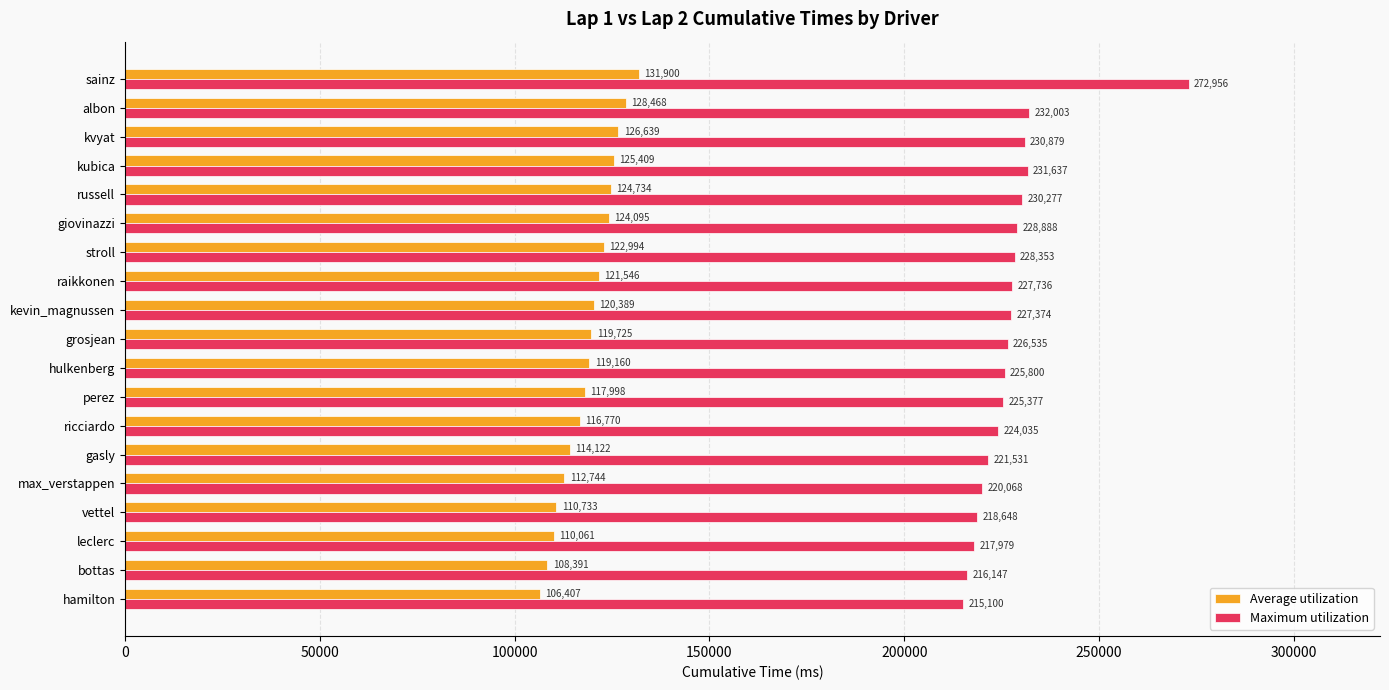

Where is Average utilization nearest to the value 119153?

hulkenberg